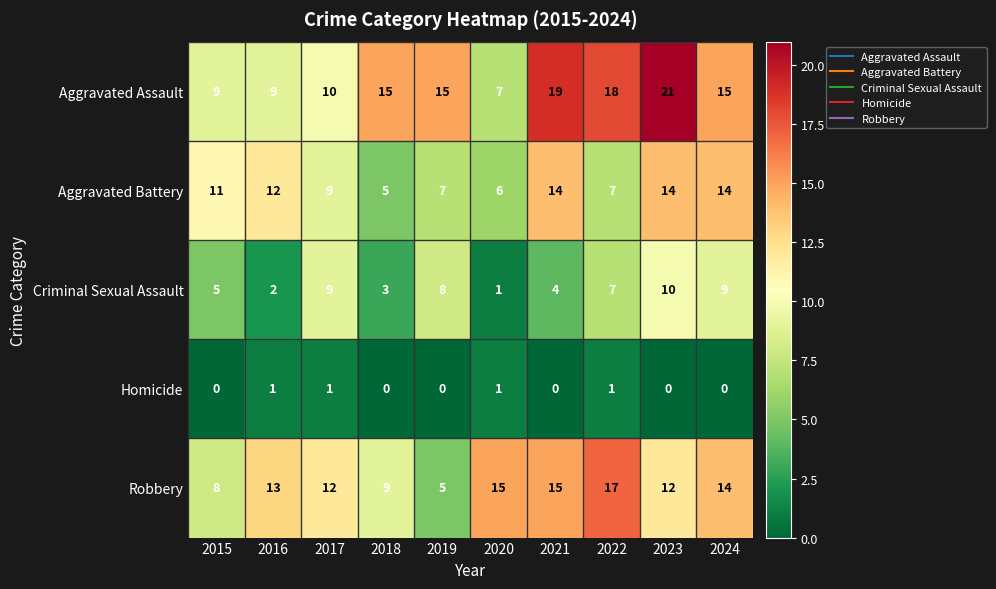

What is the total value across all series at 2019?

35